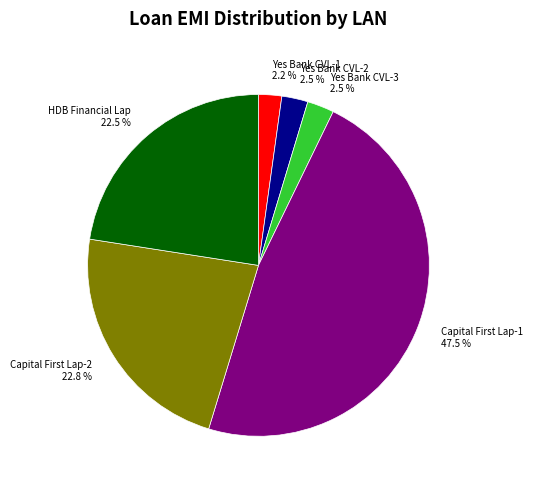

What percentage is NOT represented by HDB Financial Lap 22.5 %?

77.5%